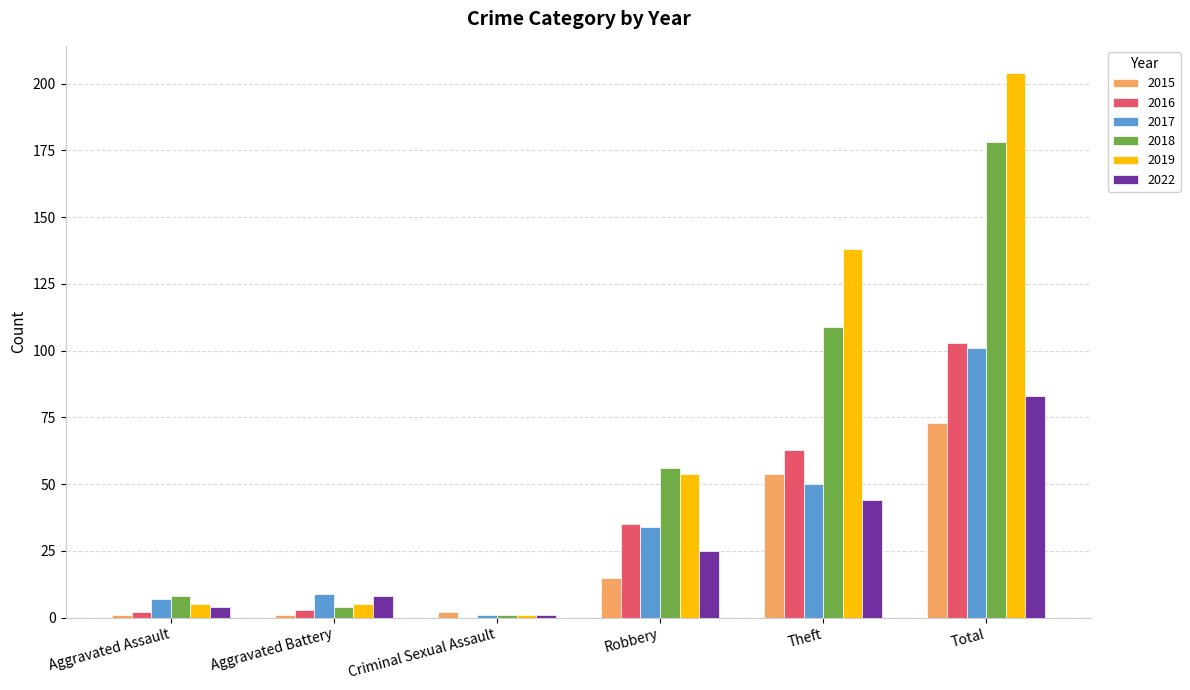

Read the 2022 value at Robbery.

25